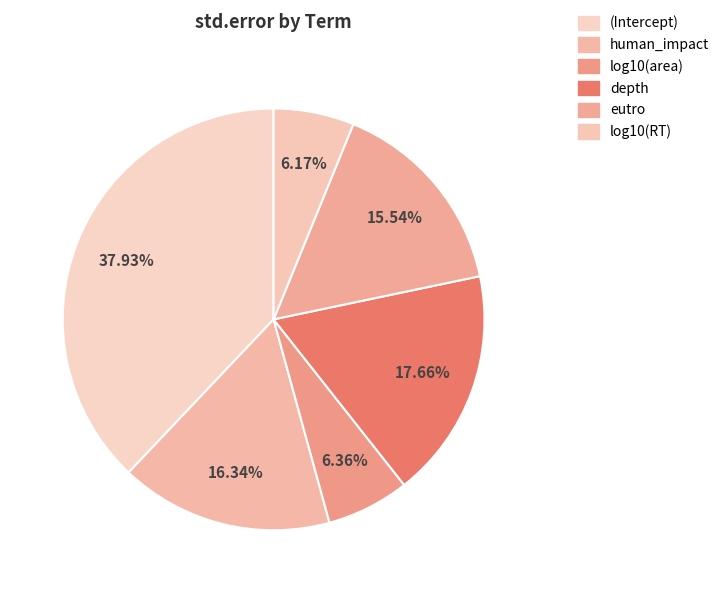

Is there a majority slice in this chart?

No